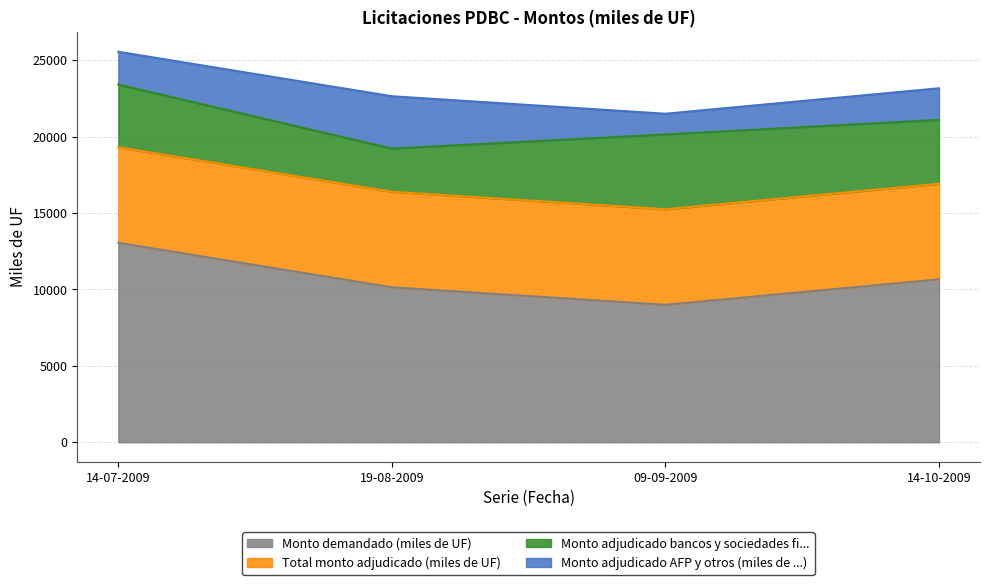

At which category is the sum across all series the highest?

14-07-2009